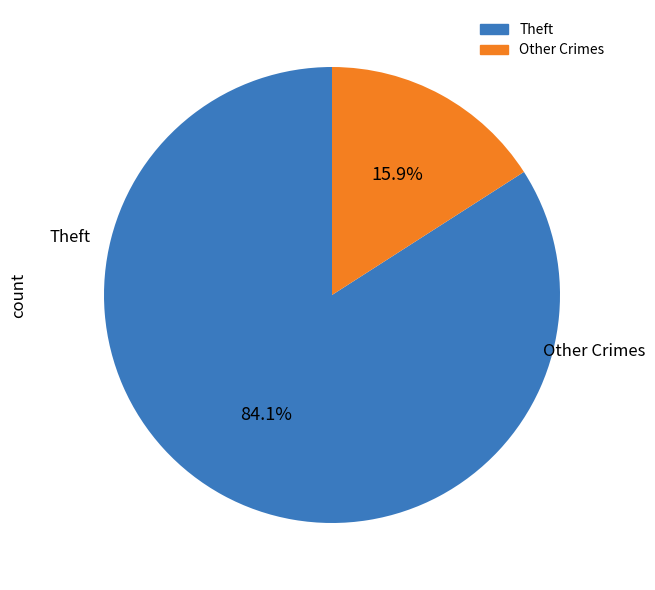

Does any single category account for the majority?

Yes